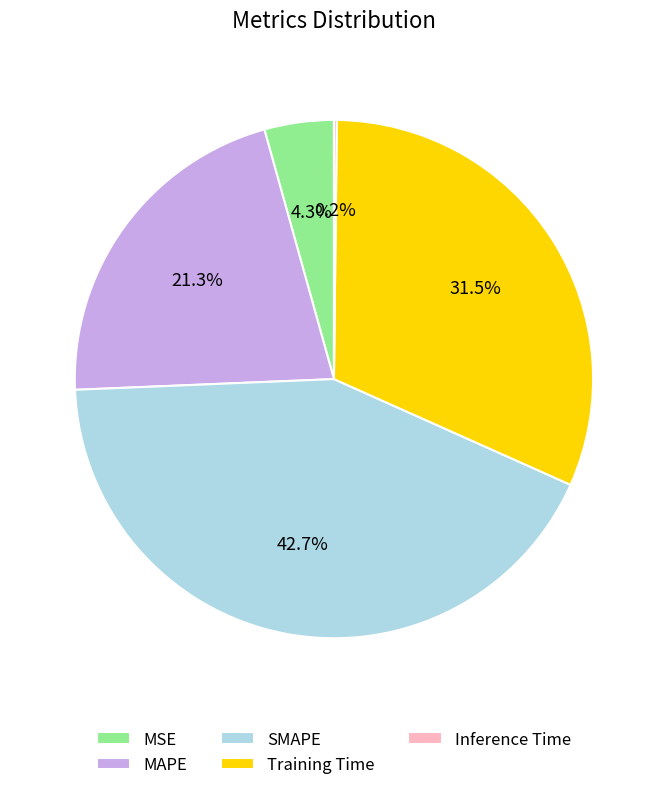

What percentage is the SMAPE slice, to the nearest percent?

43%